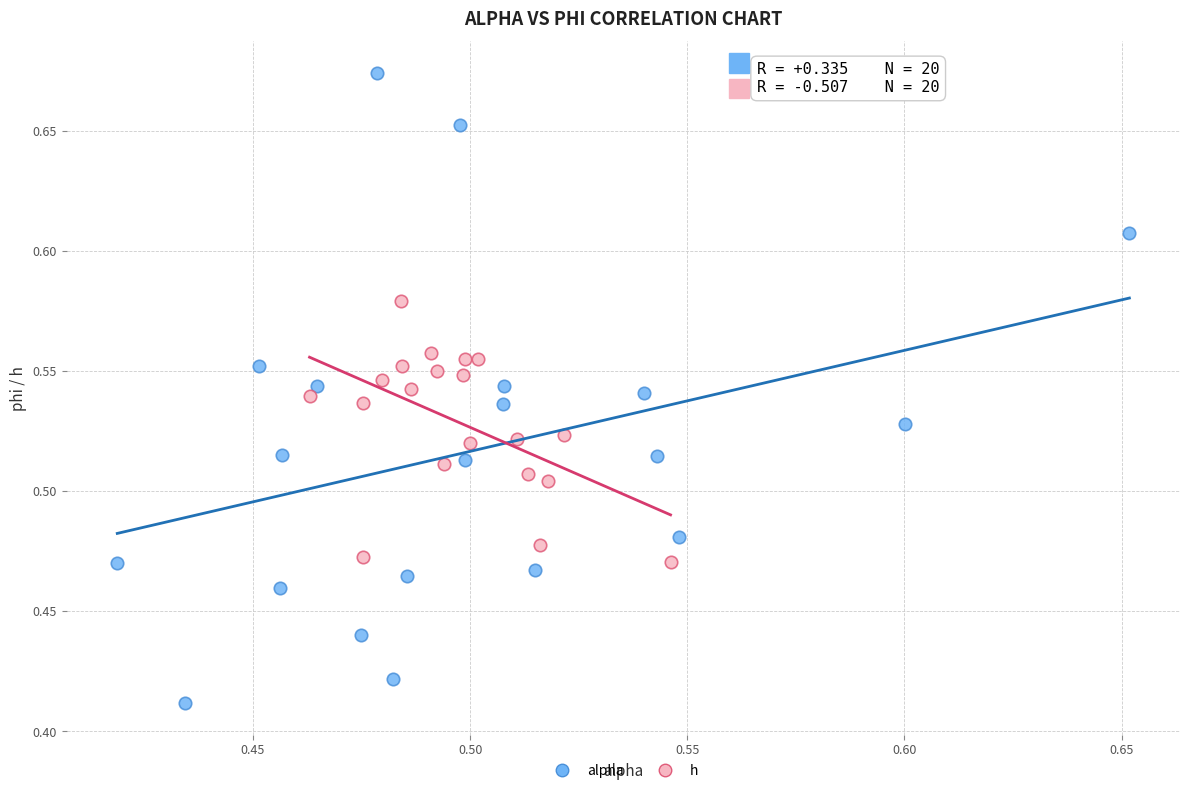

What are all the series names shown in the legend?

alpha, h